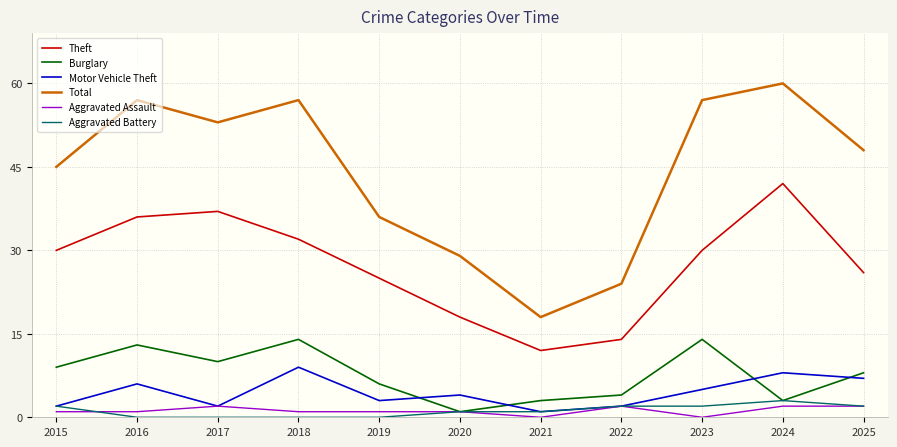

What is the highest value of the Burglary series?

14